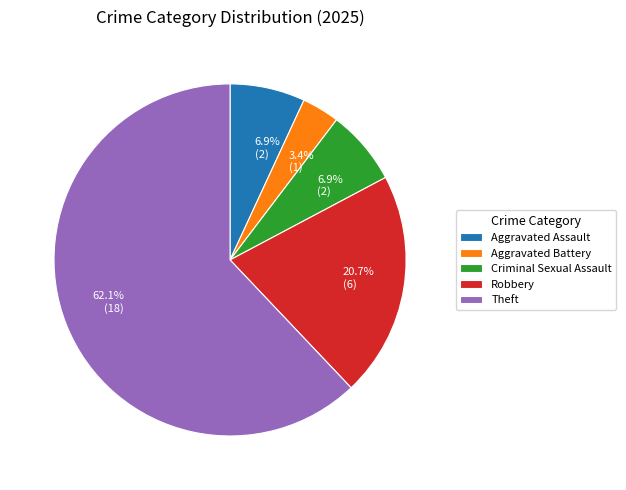

Does any single category account for the majority?

Yes